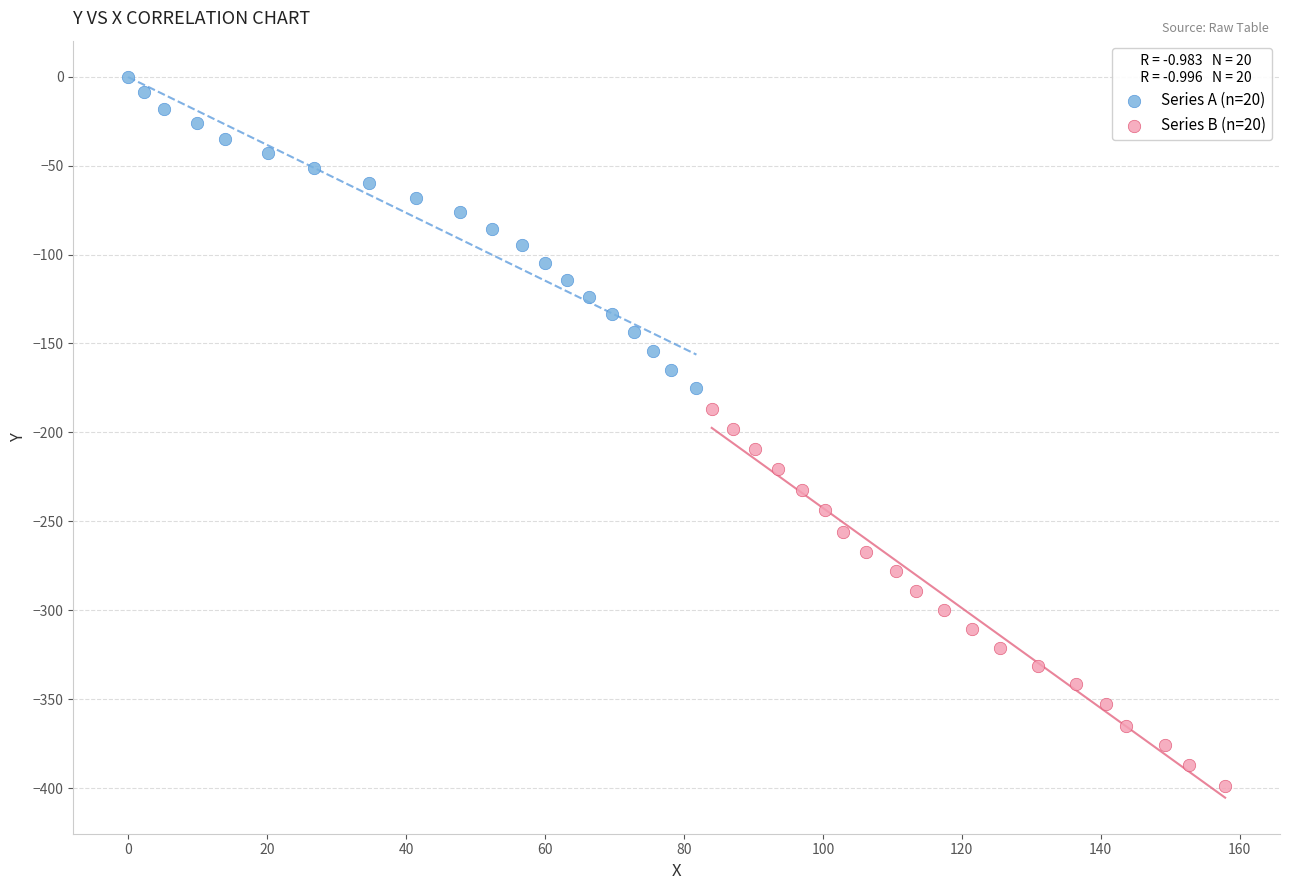

What are all the series names shown in the legend?

Series A (n=20), Series B (n=20)